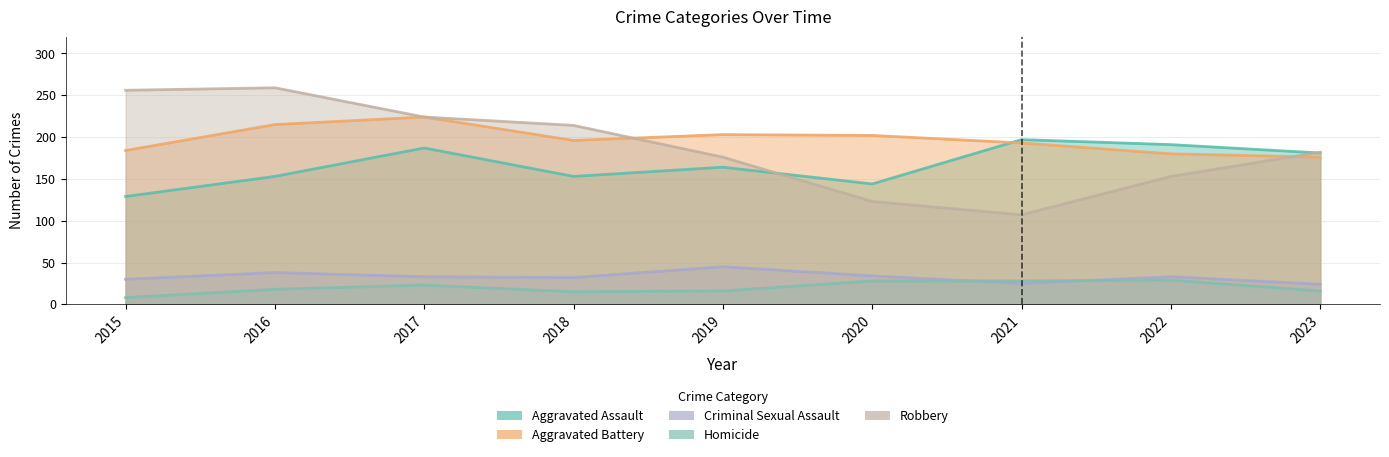

What is the total value across all series at 2015?

607